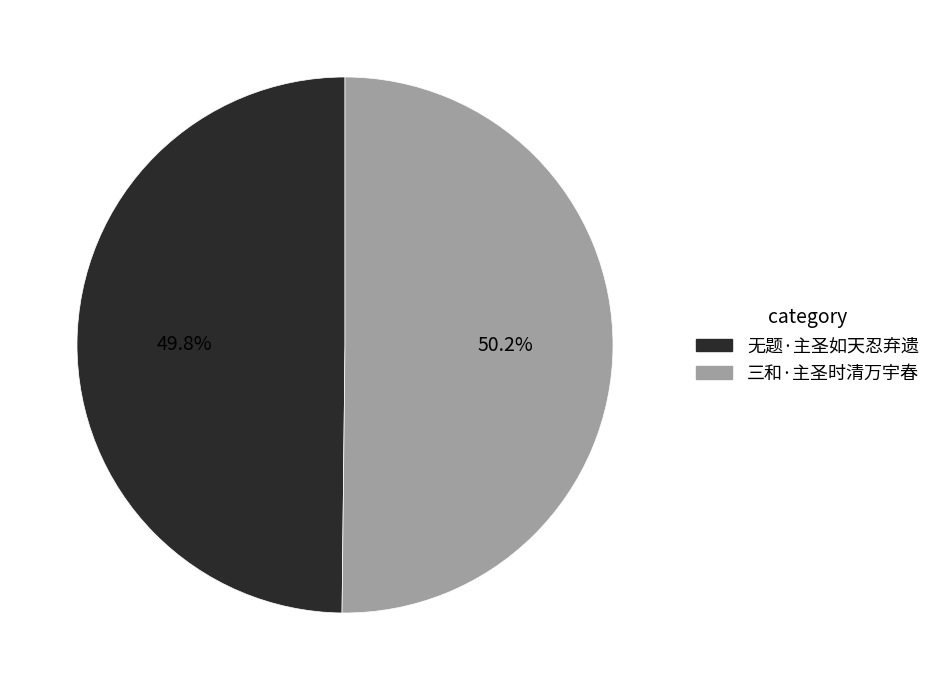

What is the total percentage of 无题·主圣如天忍弃遗 and 三和·主圣时清万宇春?

100.0%